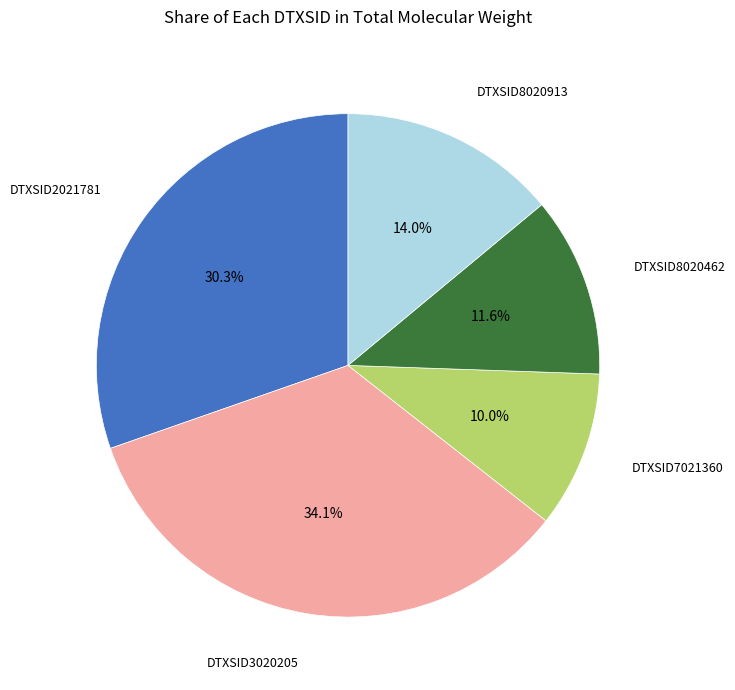

Is there a majority slice in this chart?

No